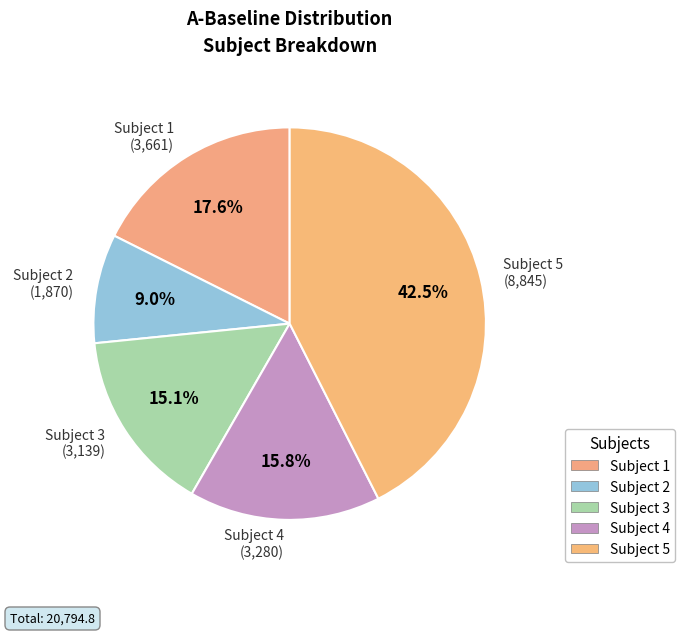

What is the smallest slice in the pie chart?

Subject 2